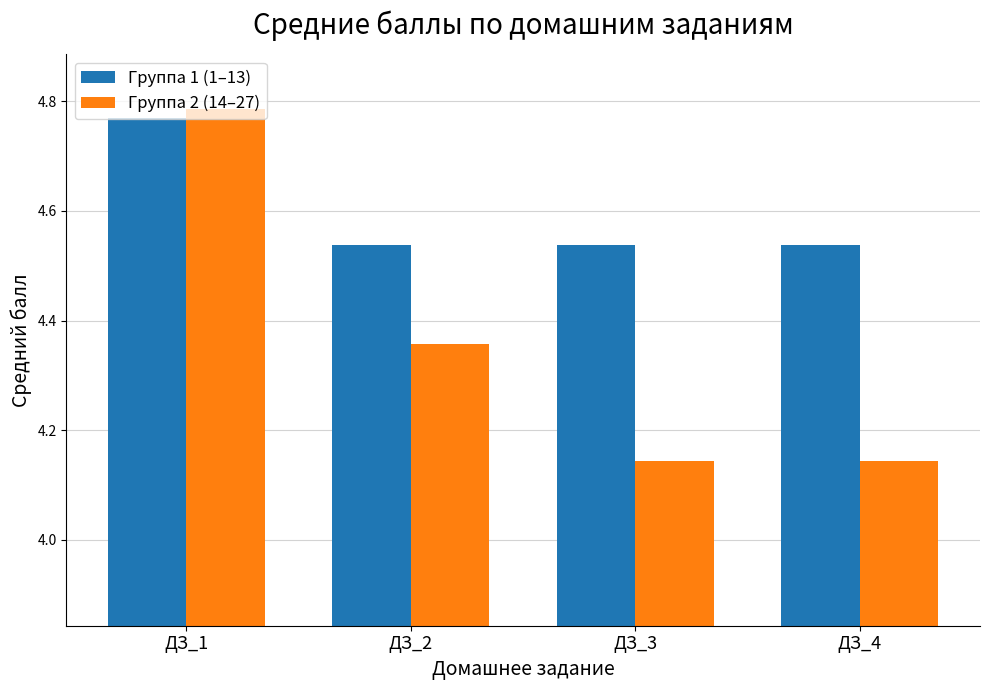

At ДЗ_2, list the series in order from smallest to largest.

Группа 2 (14–27), Группа 1 (1–13)